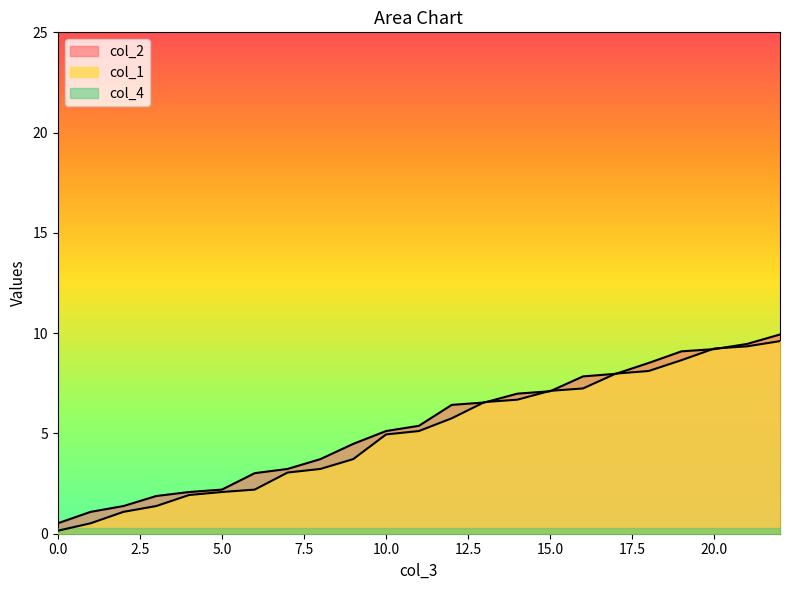

At which label does col_1 first exceed 5?

11